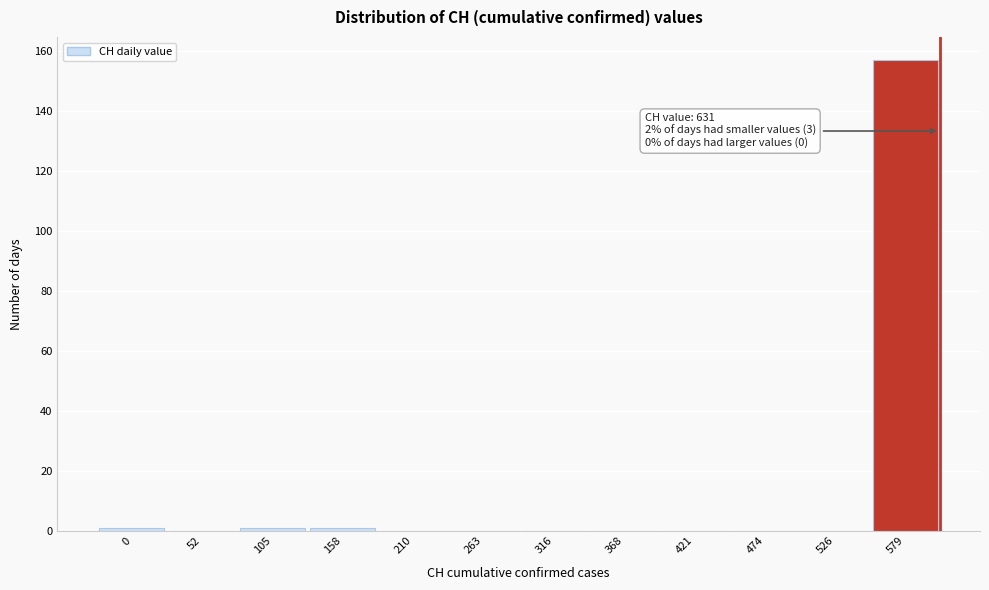

Reading left to right, extract all data points from this chart.

0=1	52=0	105=1	158=1	210=0	263=0	316=0	368=0	421=0	474=0	526=0	579=157